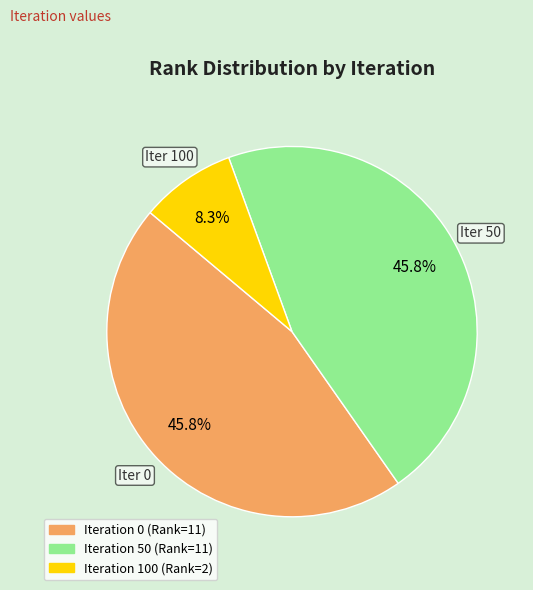

Is there any slice that represents more than half of the pie?

No